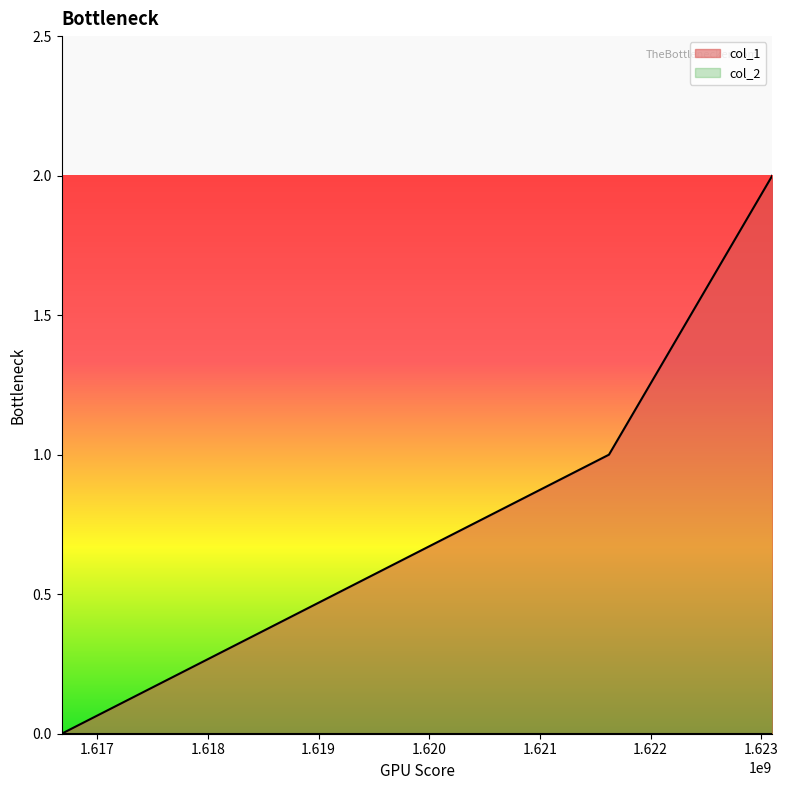

Reading left to right, extract all data points from this chart.

1616677898=0	1621624046=1	1623100063=2